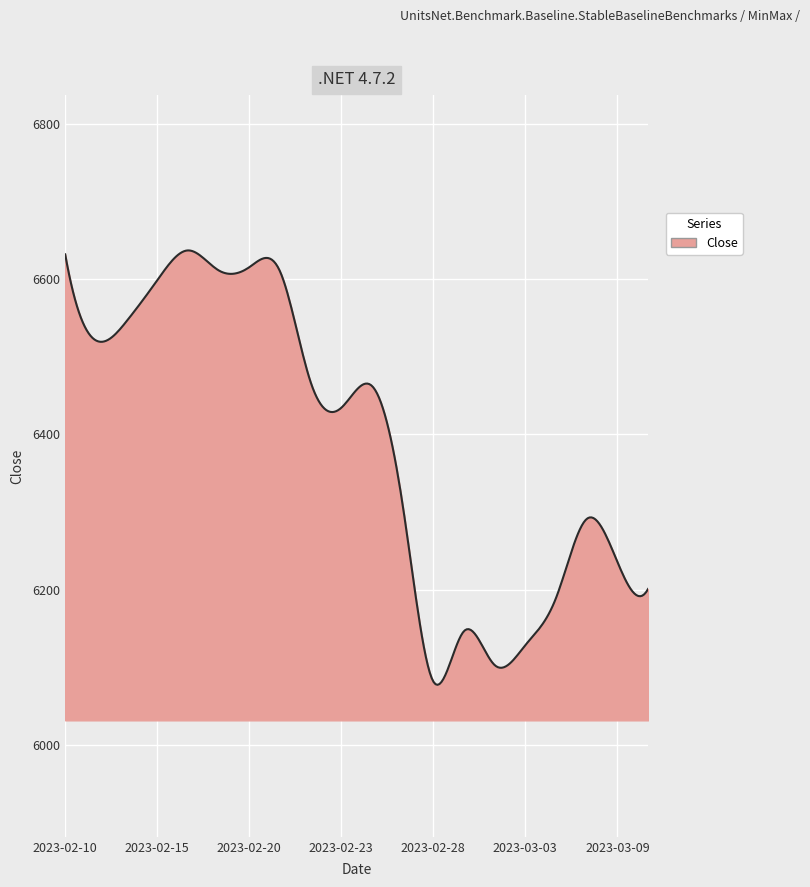

What is the maximum value shown in the chart?

6636.7